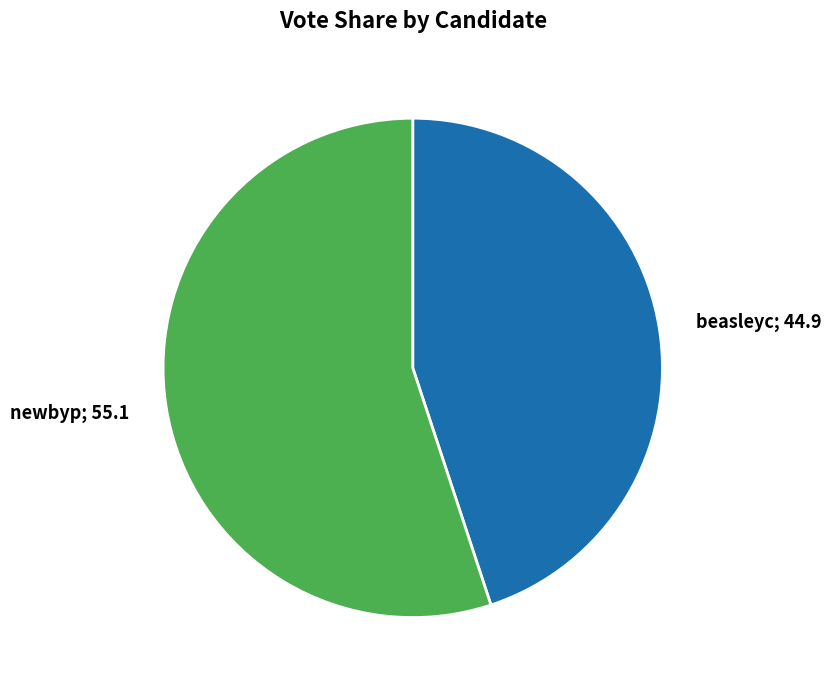

Is there a majority slice in this chart?

Yes